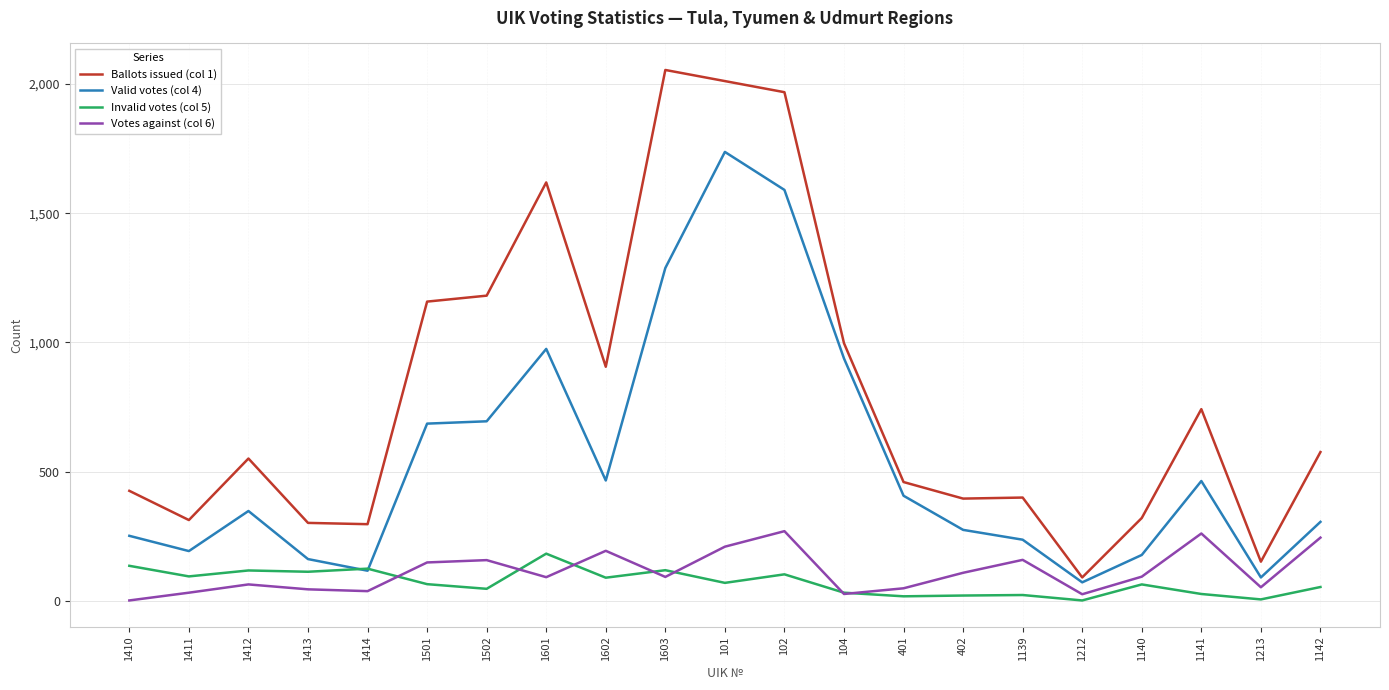

What is the average value of the Valid votes (col 4) series?

547